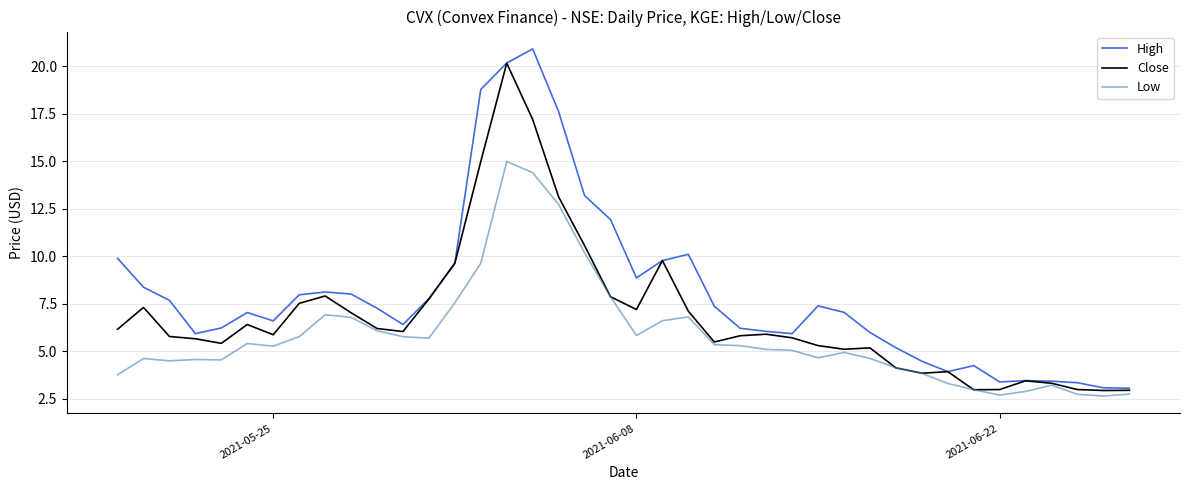

Rank the series by their average value, from lowest to highest.

Low, Close, High